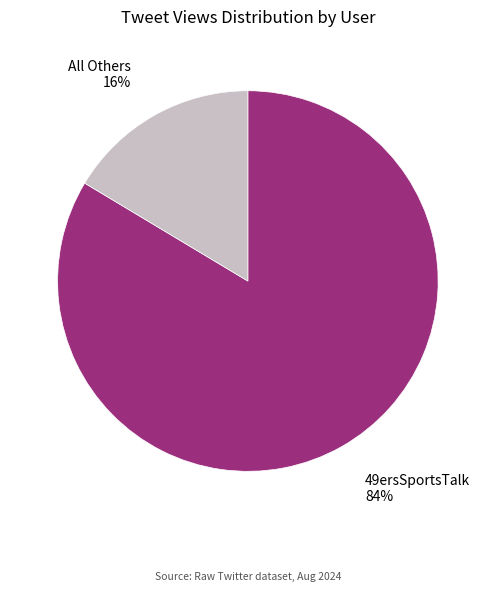

Is there a majority slice in this chart?

Yes